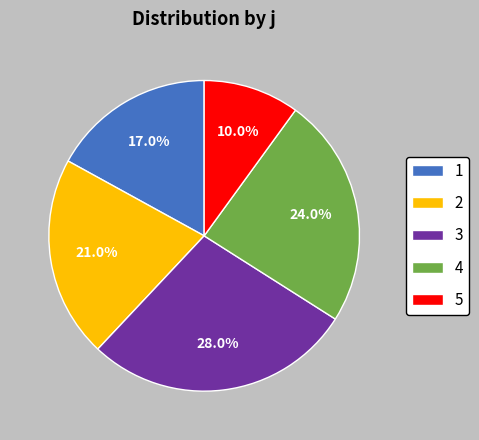

What is the ratio of the value at 2 to the value at 1?

1.2